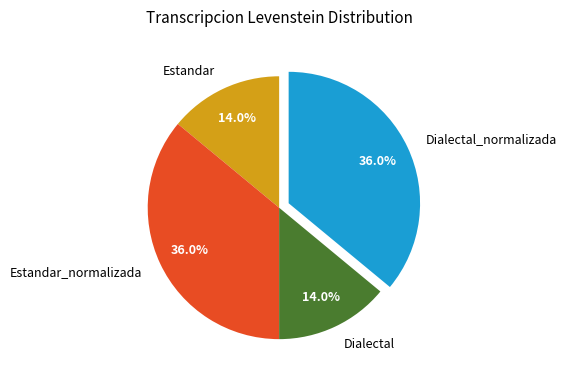

What is the ratio of the value at Estandar to the value at Dialectal_normalizada?

0.4